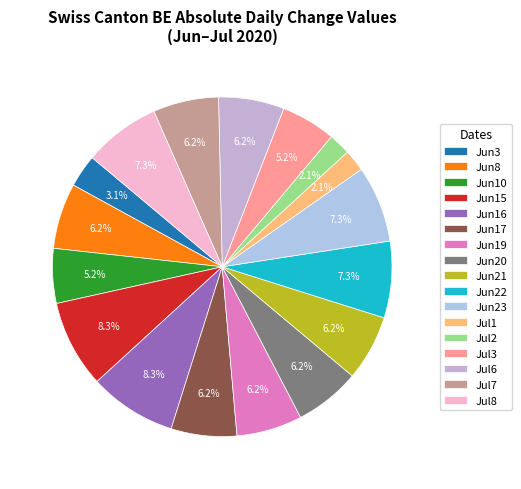

Count the number of slices in the pie.

17